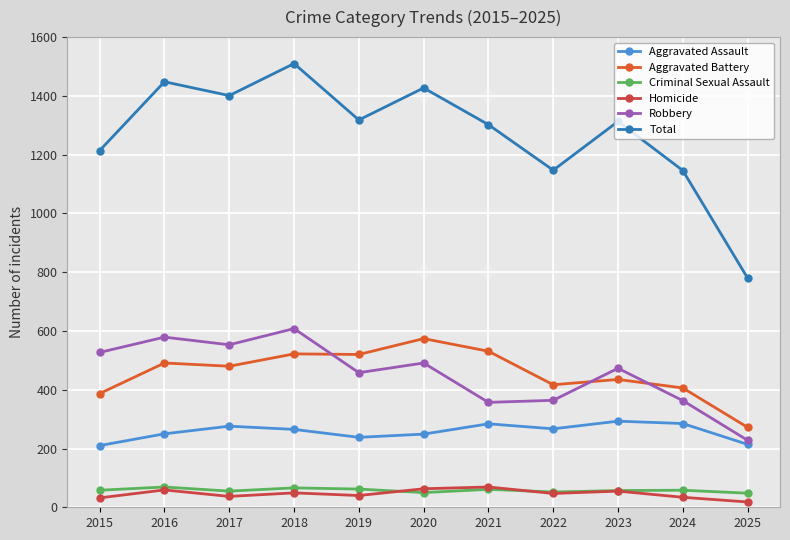

What is the difference between the Total values at 2021 and 2023?

11